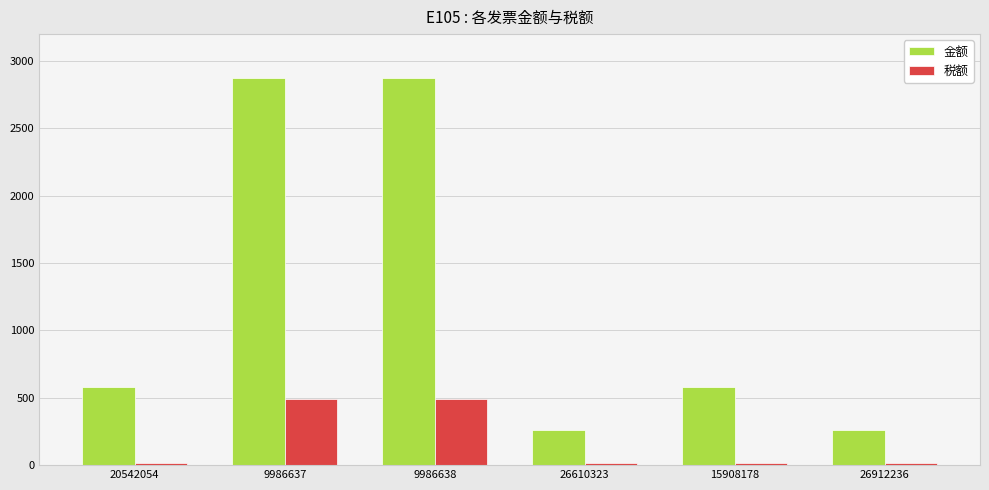

How many bars are there in each group?

2